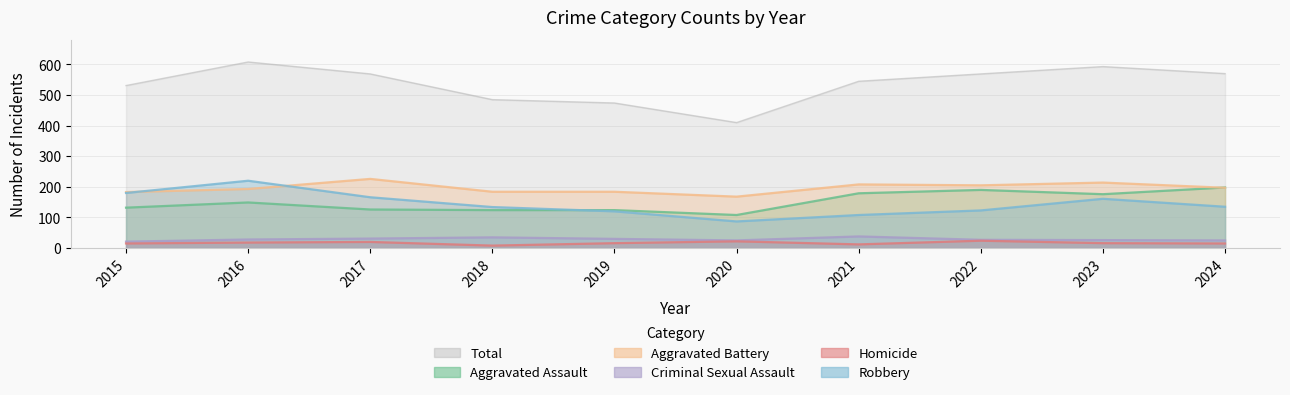

What is the maximum value for Aggravated Assault?

198